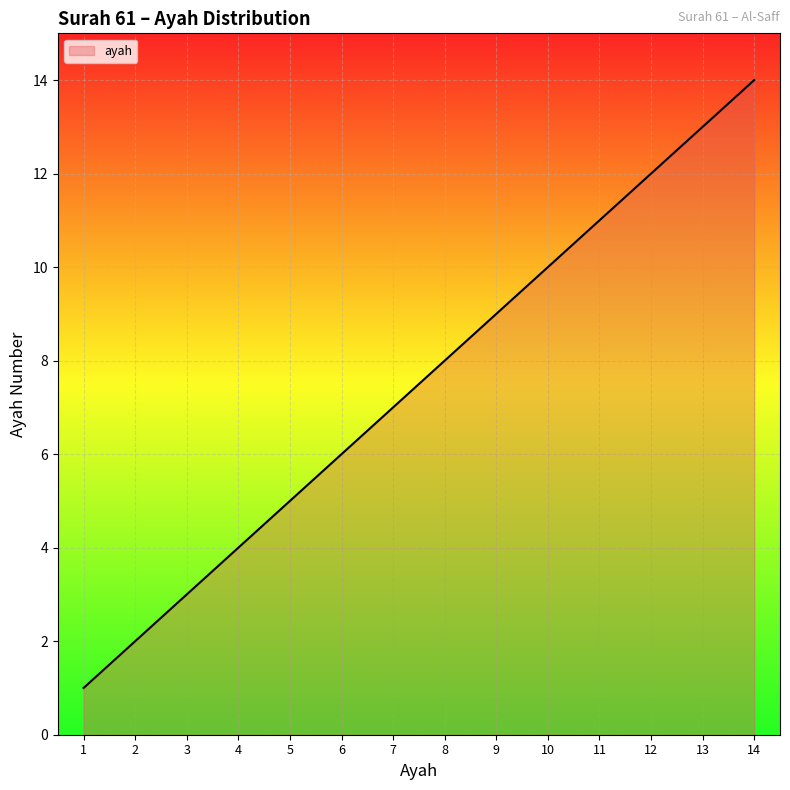

What is the difference between the values at 10 and 9?

1